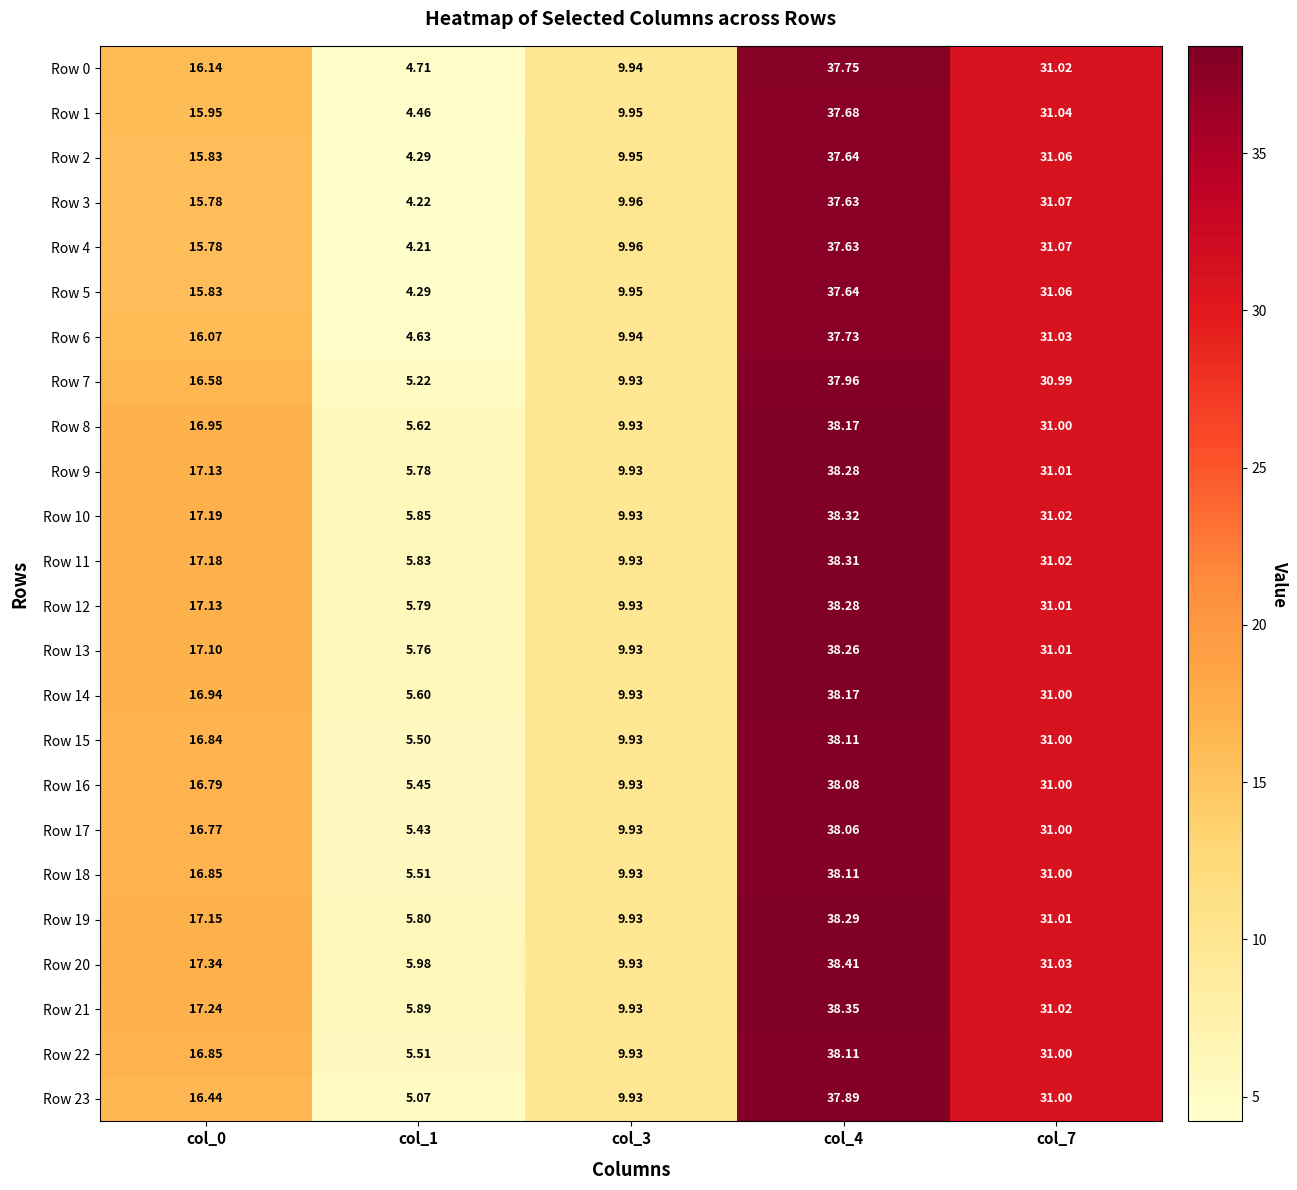

Reading left to right, extract all data points from this chart.

Row 0: col_0=16.1	col_1=4.7	col_3=9.9	col_4=37.8	col_7=31.0
Row 1: col_0=15.9	col_1=4.5	col_3=9.9	col_4=37.7	col_7=31.0
Row 2: col_0=15.8	col_1=4.3	col_3=9.9	col_4=37.6	col_7=31.1
Row 3: col_0=15.8	col_1=4.2	col_3=10.0	col_4=37.6	col_7=31.1
Row 4: col_0=15.8	col_1=4.2	col_3=10.0	col_4=37.6	col_7=31.1
Row 5: col_0=15.8	col_1=4.3	col_3=9.9	col_4=37.6	col_7=31.1
Row 6: col_0=16.1	col_1=4.6	col_3=9.9	col_4=37.7	col_7=31.0
Row 7: col_0=16.6	col_1=5.2	col_3=9.9	col_4=38.0	col_7=31.0
Row 8: col_0=16.9	col_1=5.6	col_3=9.9	col_4=38.2	col_7=31.0
Row 9: col_0=17.1	col_1=5.8	col_3=9.9	col_4=38.3	col_7=31.0
Row 10: col_0=17.2	col_1=5.8	col_3=9.9	col_4=38.3	col_7=31.0
Row 11: col_0=17.2	col_1=5.8	col_3=9.9	col_4=38.3	col_7=31.0
Row 12: col_0=17.1	col_1=5.8	col_3=9.9	col_4=38.3	col_7=31.0
Row 13: col_0=17.1	col_1=5.8	col_3=9.9	col_4=38.3	col_7=31.0
Row 14: col_0=16.9	col_1=5.6	col_3=9.9	col_4=38.2	col_7=31.0
Row 15: col_0=16.8	col_1=5.5	col_3=9.9	col_4=38.1	col_7=31.0
Row 16: col_0=16.8	col_1=5.5	col_3=9.9	col_4=38.1	col_7=31.0
Row 17: col_0=16.8	col_1=5.4	col_3=9.9	col_4=38.1	col_7=31.0
Row 18: col_0=16.9	col_1=5.5	col_3=9.9	col_4=38.1	col_7=31.0
Row 19: col_0=17.1	col_1=5.8	col_3=9.9	col_4=38.3	col_7=31.0
Row 20: col_0=17.3	col_1=6.0	col_3=9.9	col_4=38.4	col_7=31.0
Row 21: col_0=17.2	col_1=5.9	col_3=9.9	col_4=38.4	col_7=31.0
Row 22: col_0=16.9	col_1=5.5	col_3=9.9	col_4=38.1	col_7=31.0
Row 23: col_0=16.4	col_1=5.1	col_3=9.9	col_4=37.9	col_7=31.0